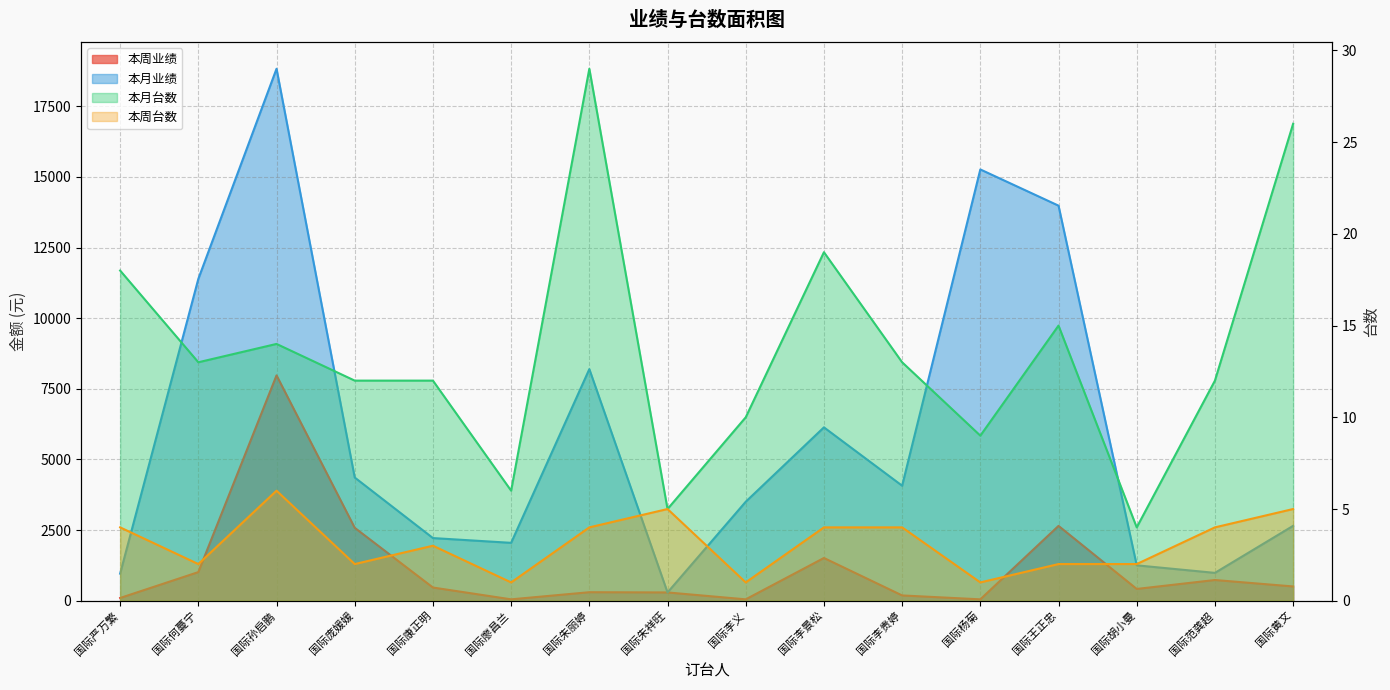

How many lines are shown in the chart?

4